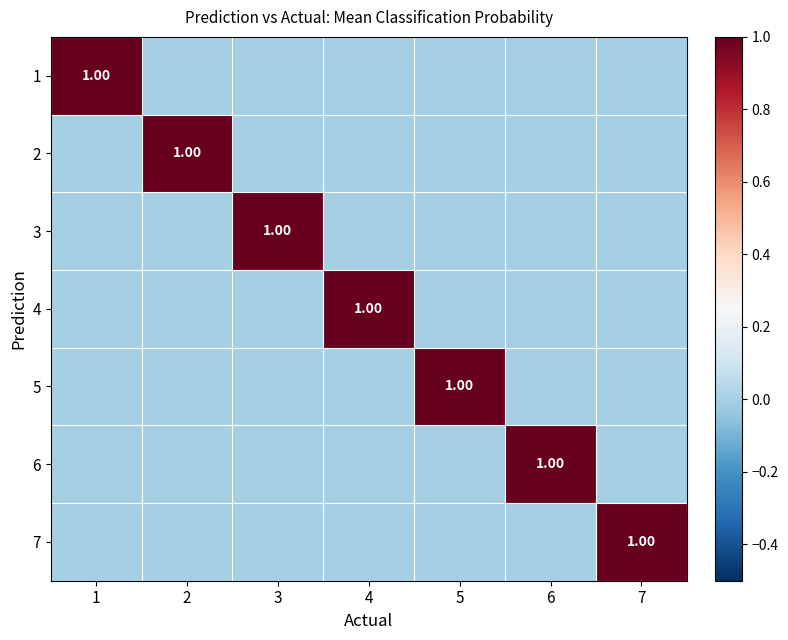

How many positive values does the 7 series have?

1